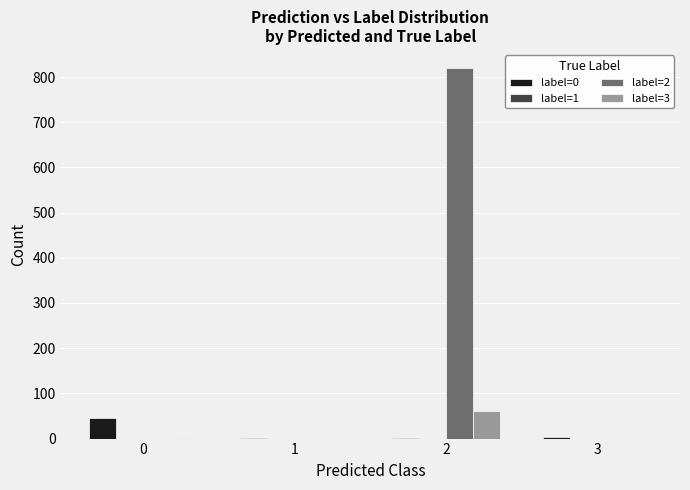

Count the number of data series in this chart.

3